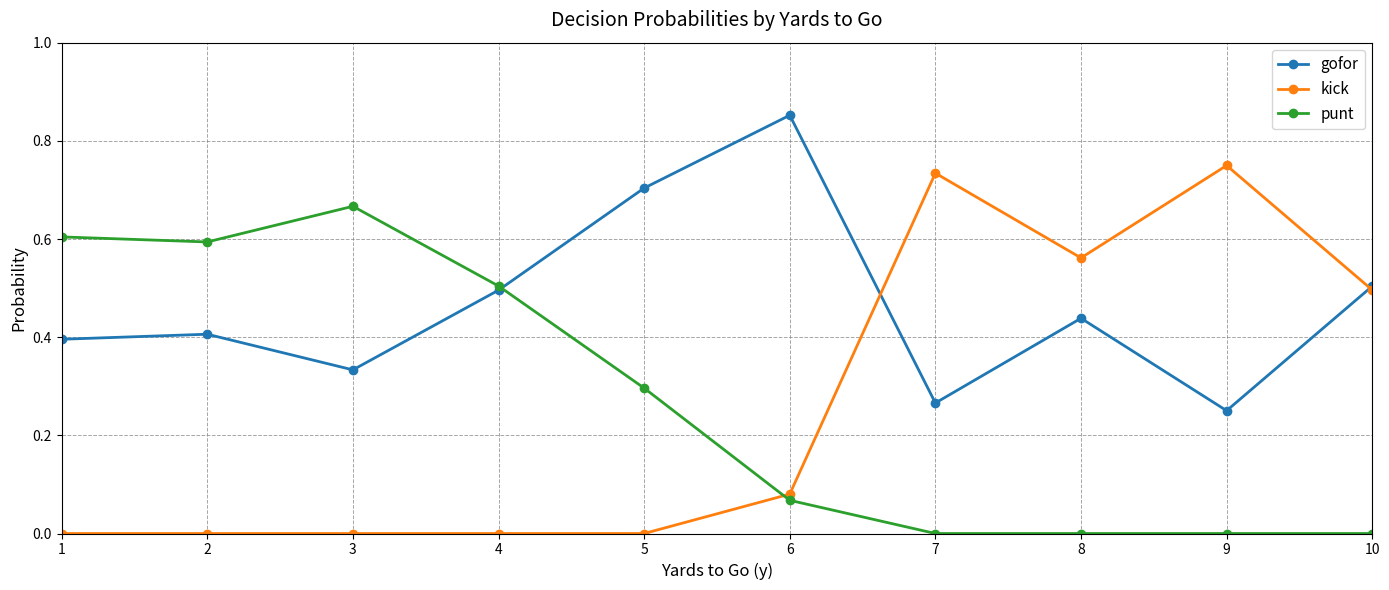

How many punt values are between 0 and 1?

10